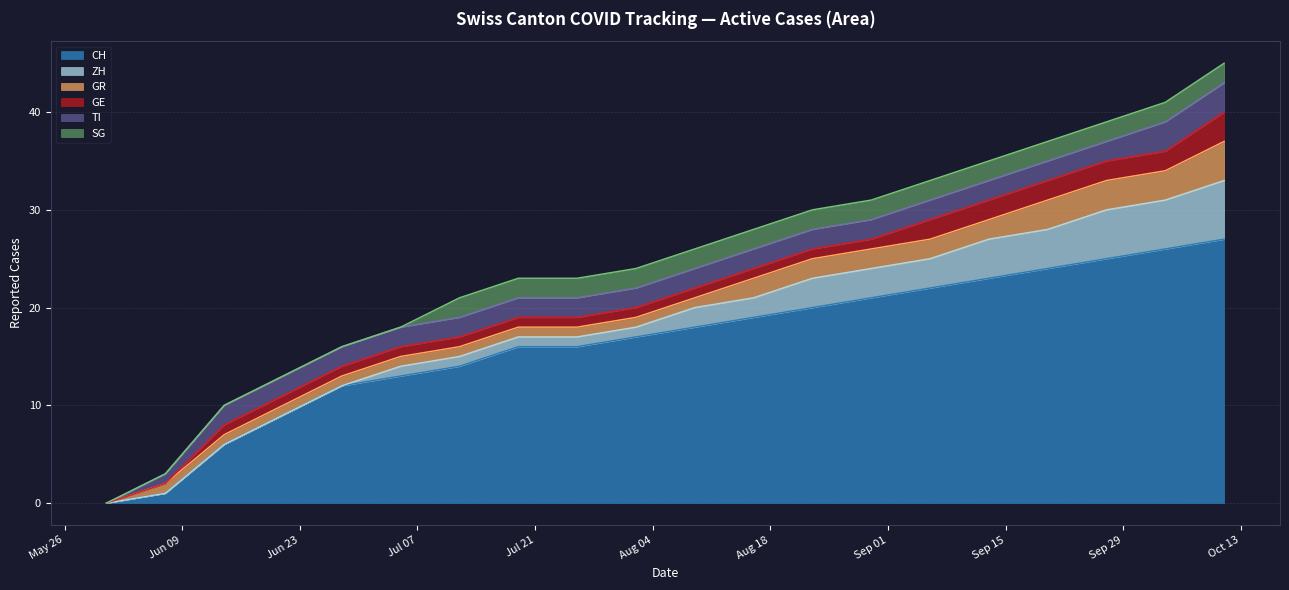

Which series changed the most between 2020-06-07 and 2020-09-06?

CH